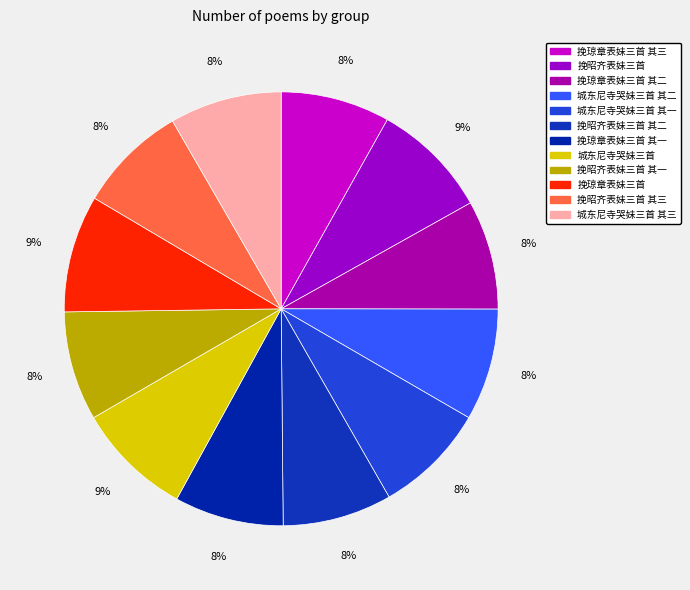

Does any single category account for the majority?

No